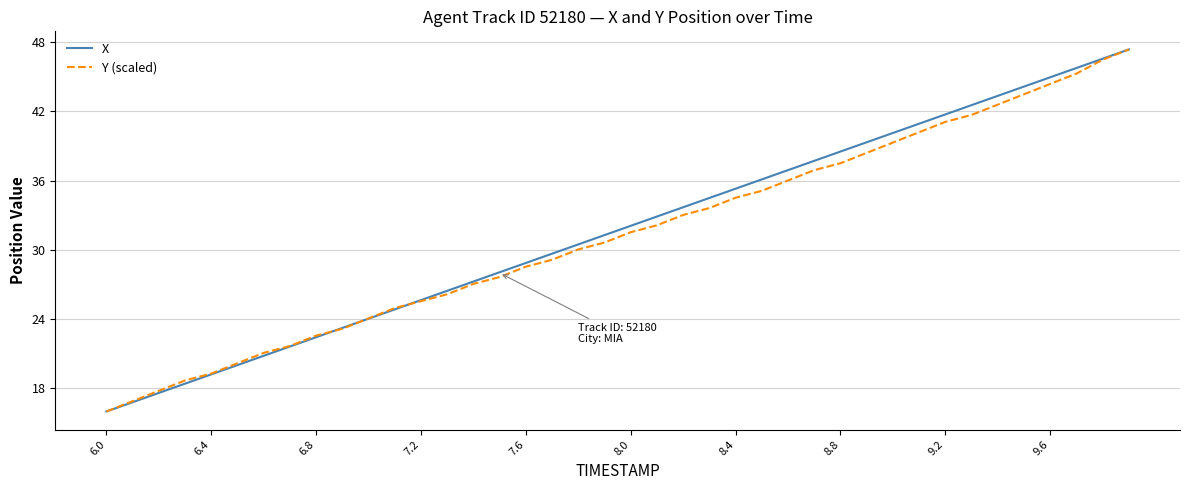

What is the minimum value shown in the chart?

16.0